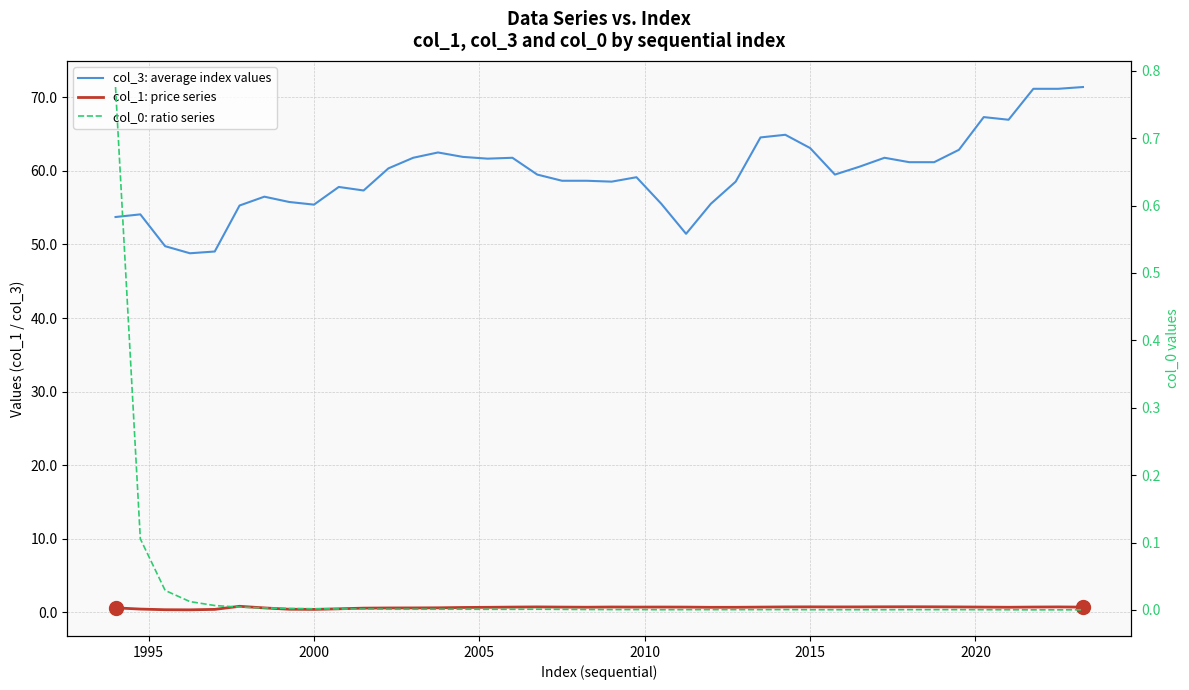

Which series has the largest total across all categories?

col_3: average index values